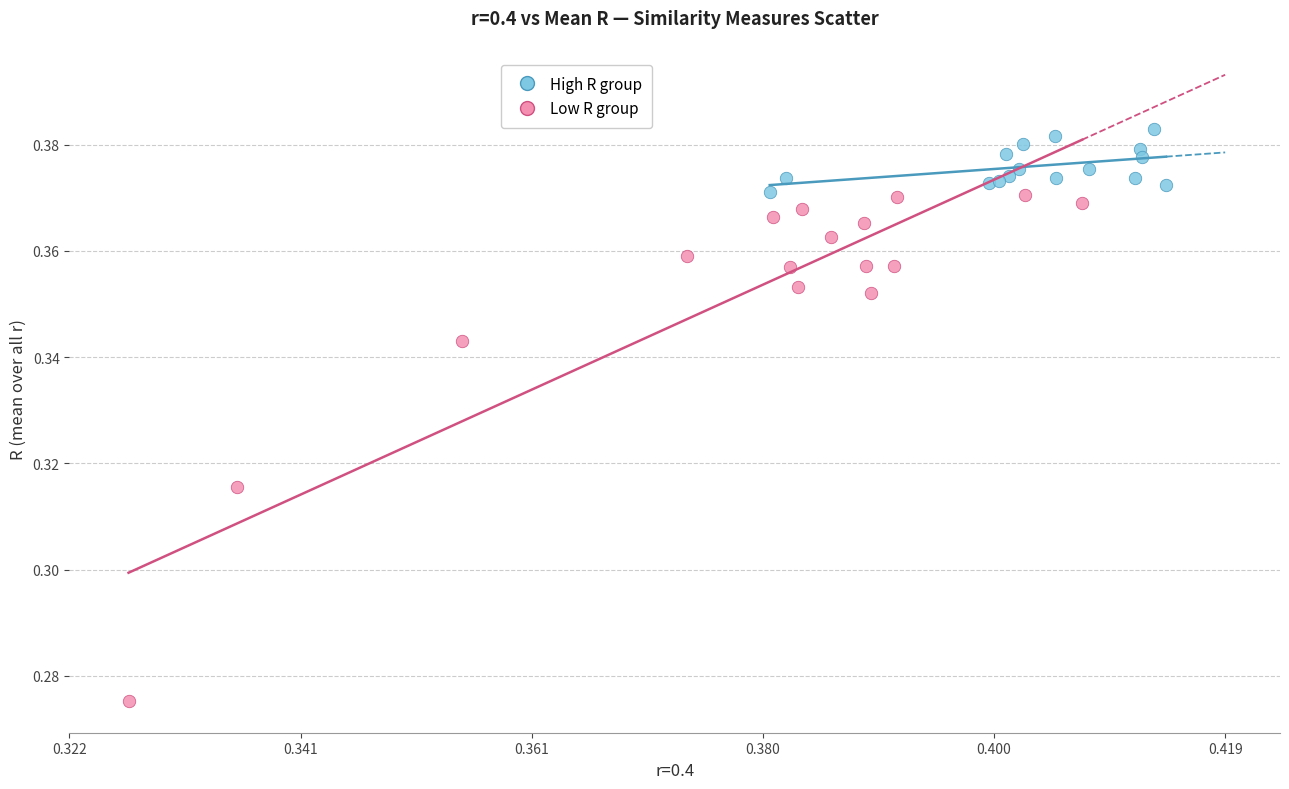

Which series has the largest Y range (max minus min)?

Low R group